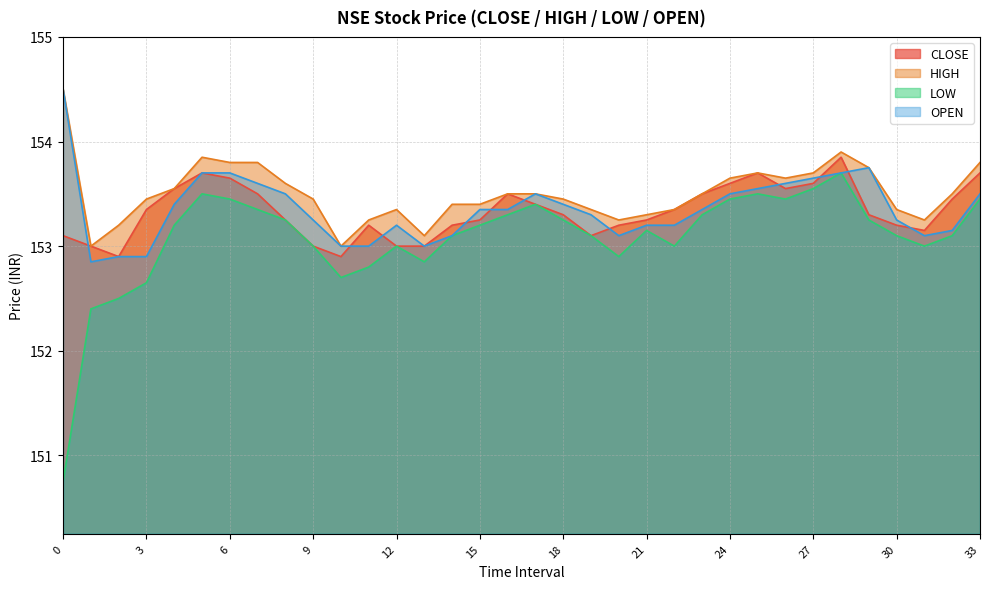

At 22, list the series in order from largest to smallest.

CLOSE, HIGH, OPEN, LOW